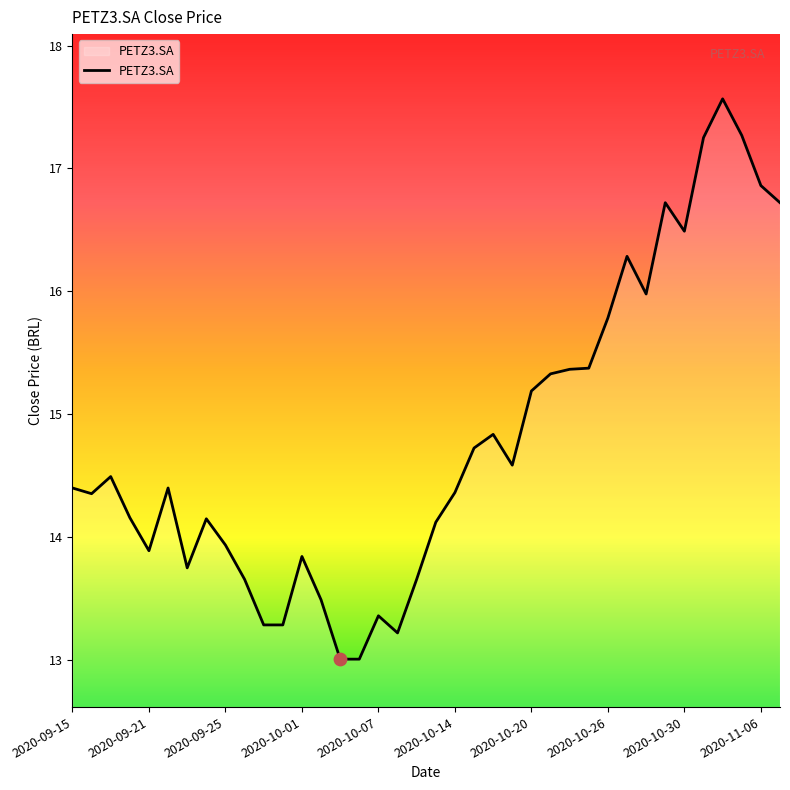

What is the smallest value displayed?

13.0